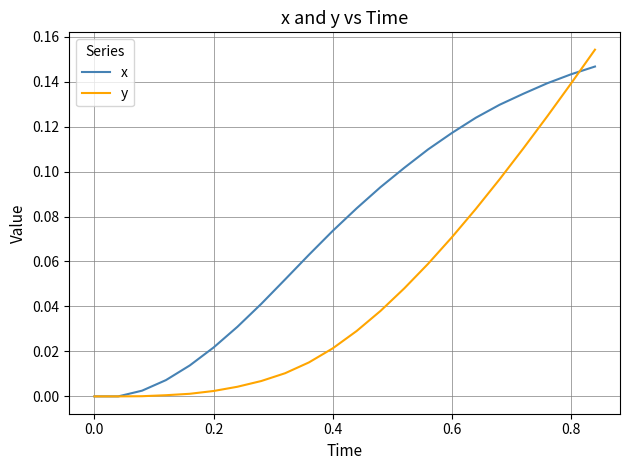

Which series has the largest total across all categories?

x